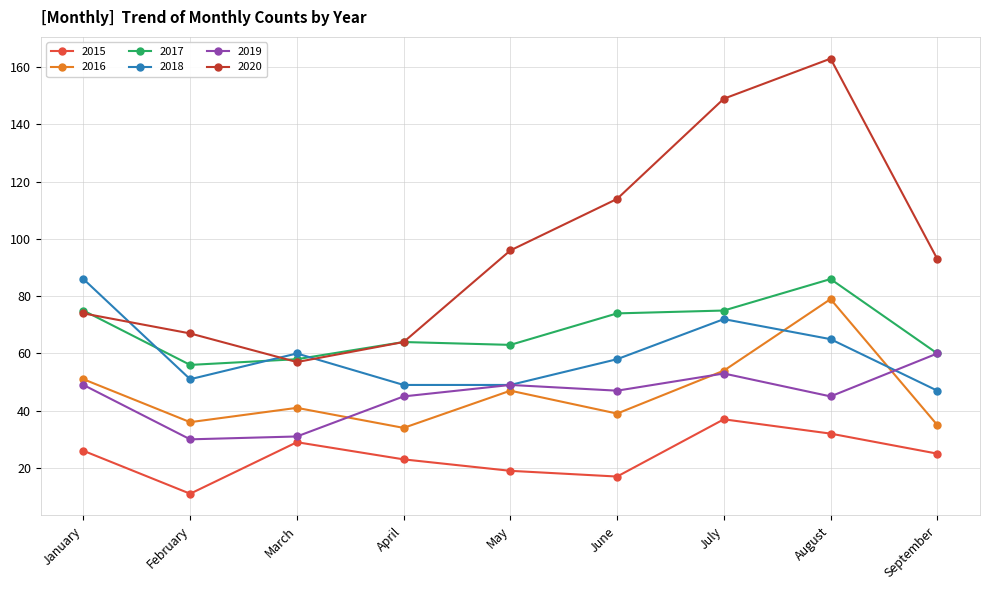

What is the lowest value of the 2016 series?

34